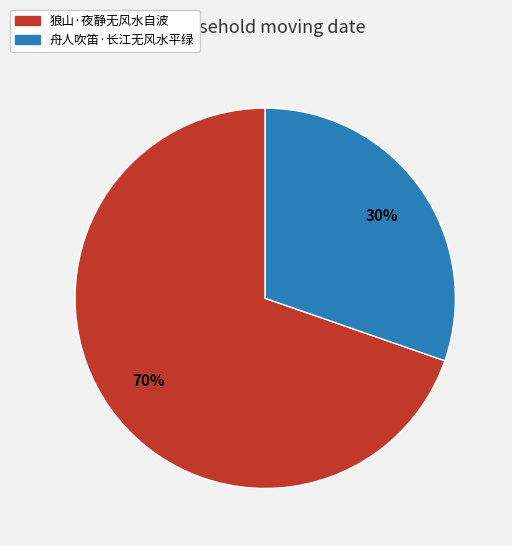

To the nearest percent, what is the combined percentage of 狼山·夜静无风水自波 and 舟人吹笛·长江无风水平绿?

100%